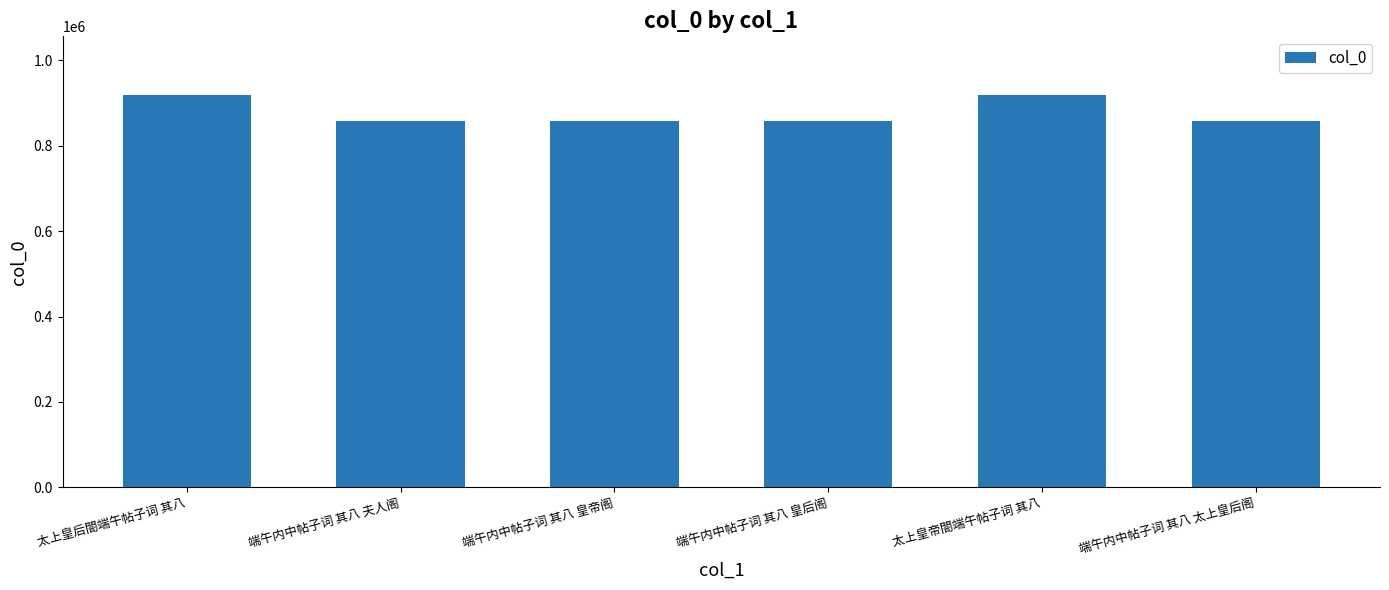

What is the difference between the maximum and minimum values?

60371